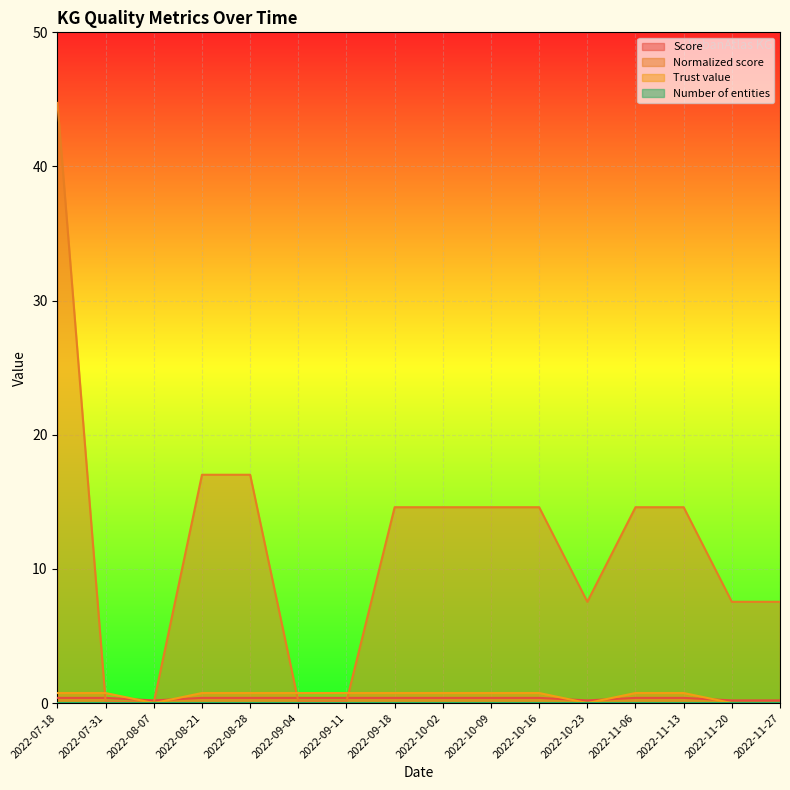

What is the total value across all series at 2022-10-09?

15.7